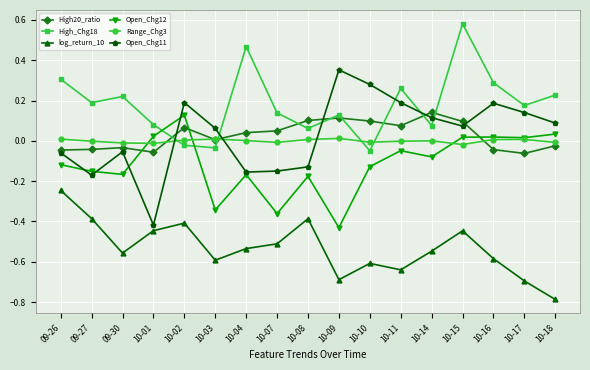

What is the label of the 13th point from the right?

10-02